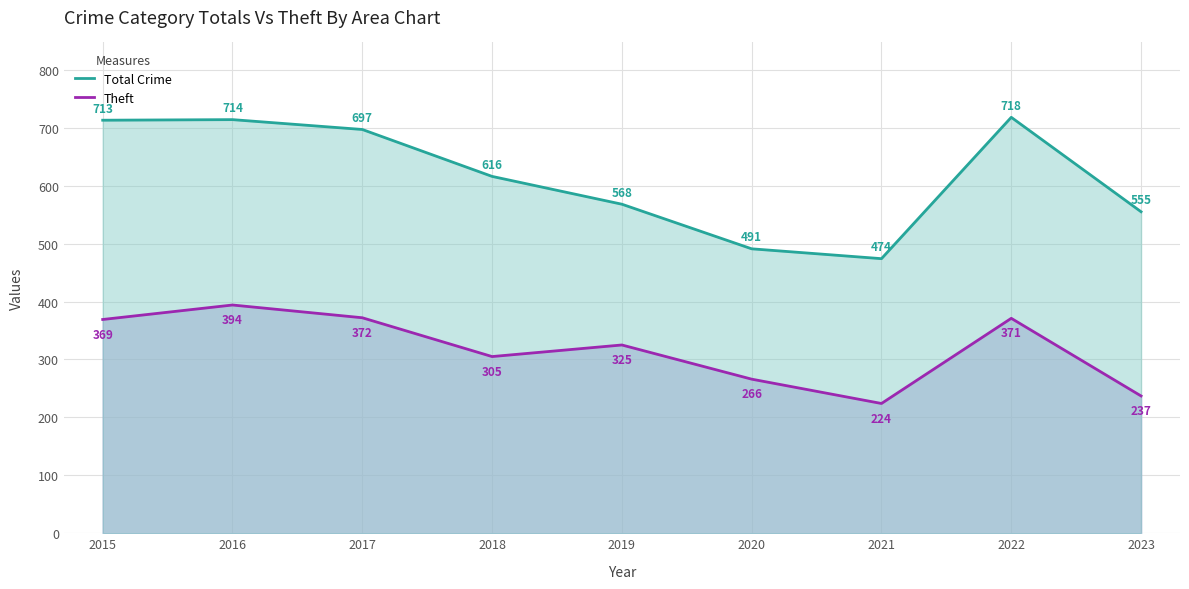

In Total Crime, how many points are higher than both neighbors (excluding endpoints)?

2